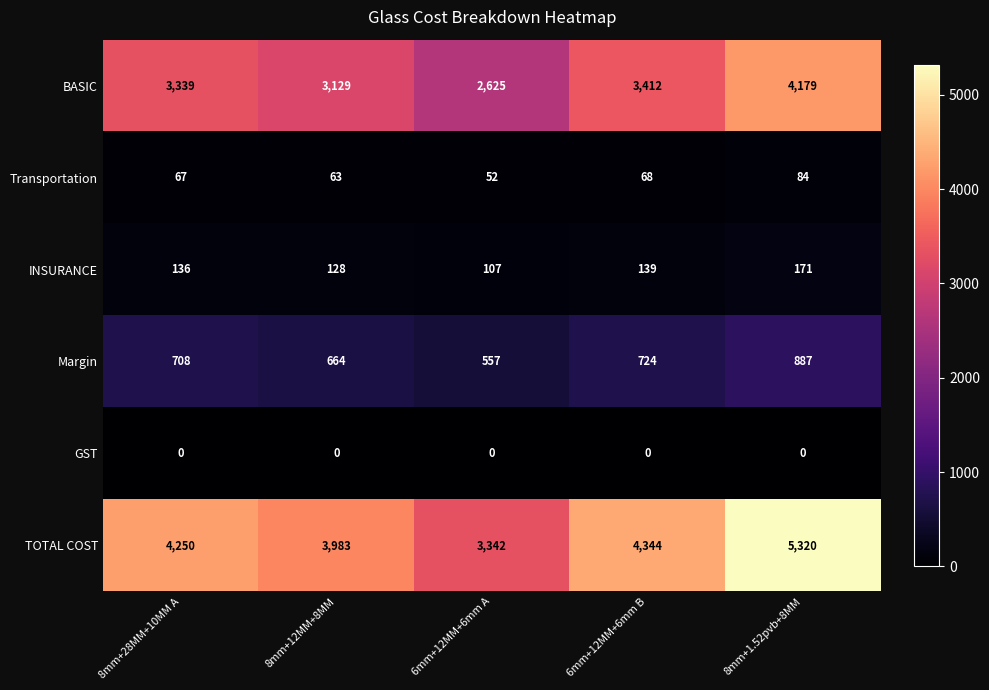

At how many categories does at least one series exceed 266?

5